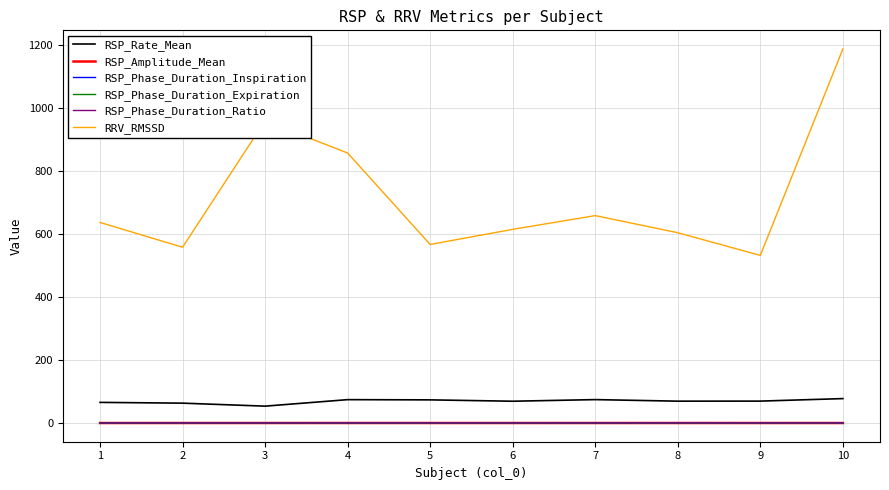

Which series has the largest total across all categories?

RRV_RMSSD